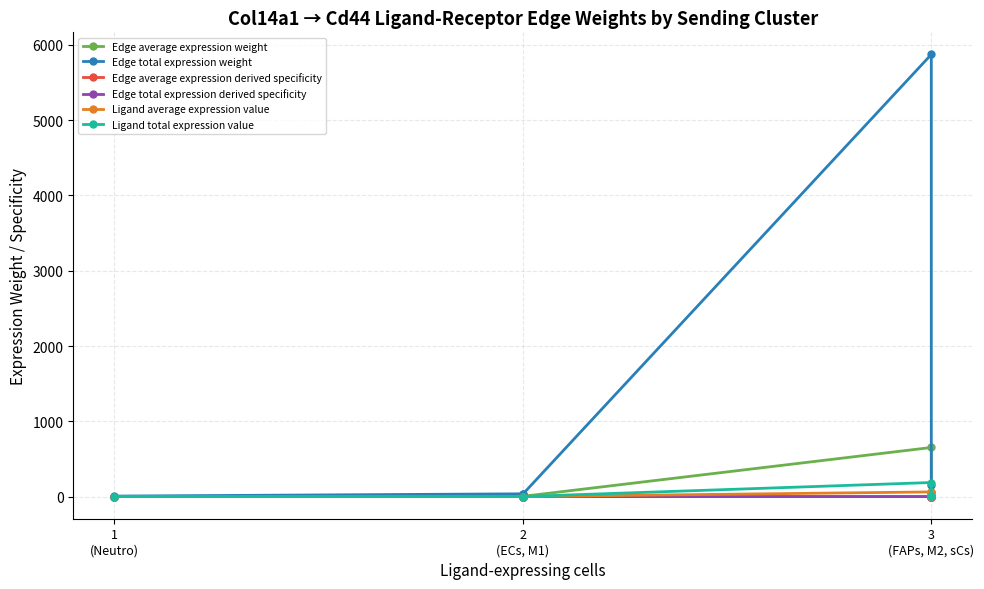

Which label corresponds to the smallest value in the chart?

1
(Neutro)